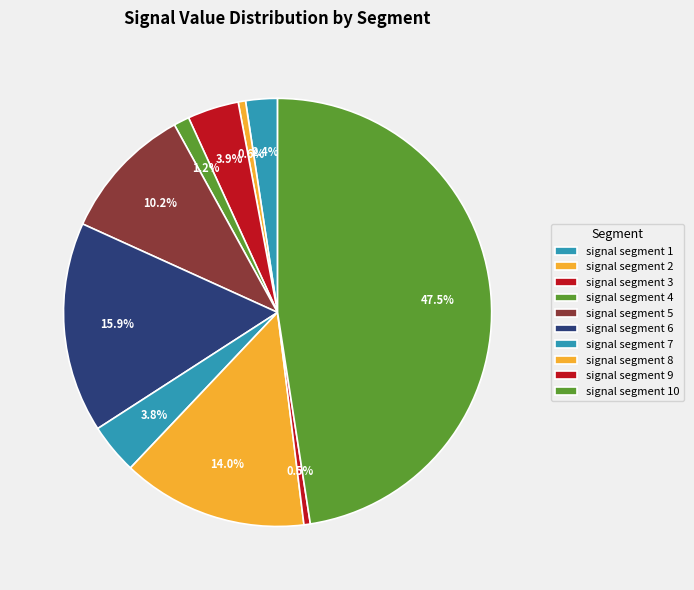

Does any single category account for the majority?

No